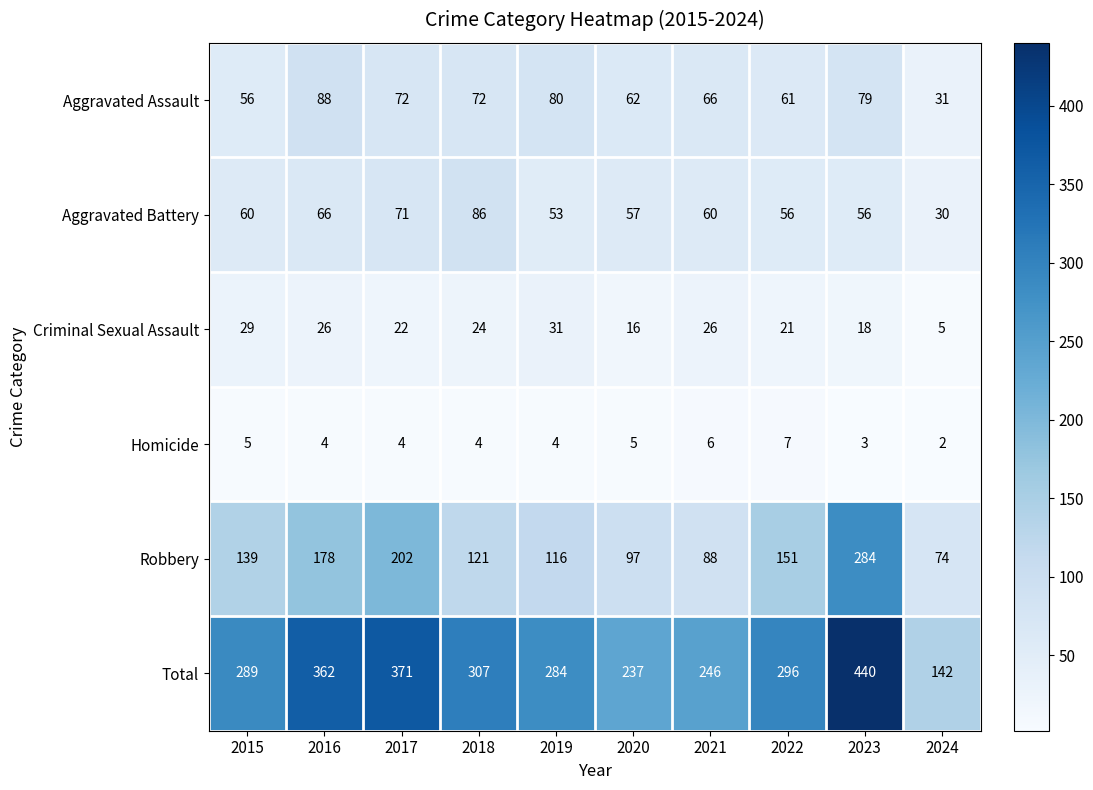

At which category does the chart reach its minimum across all series?

2024